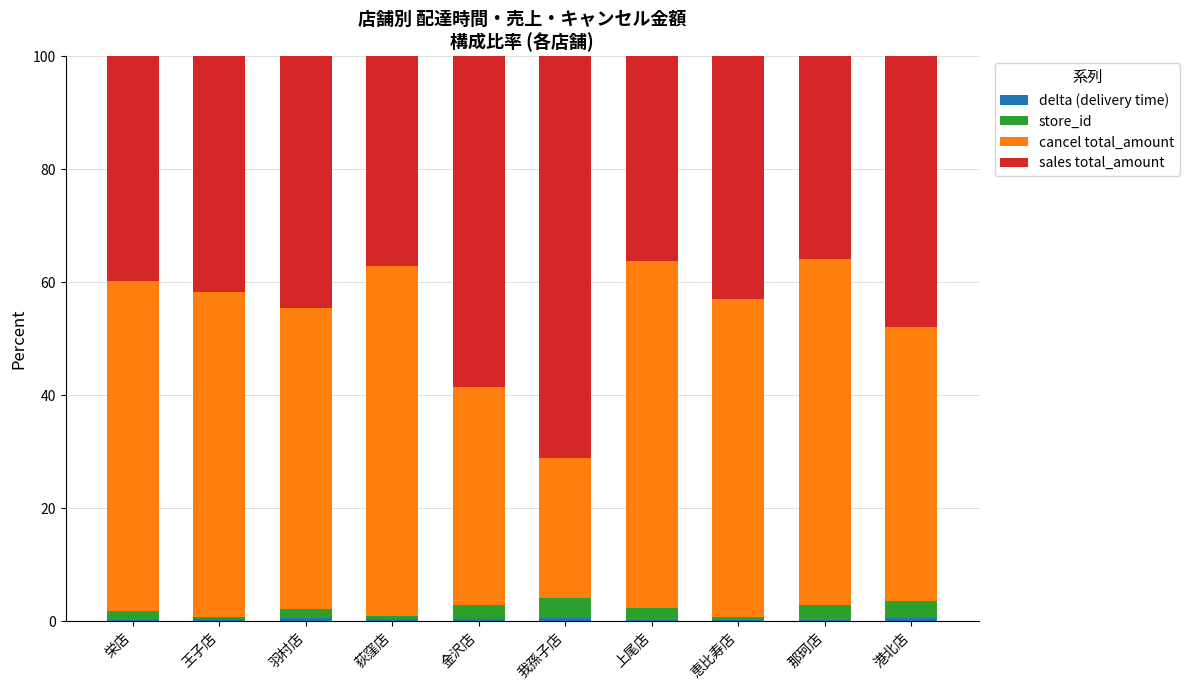

Which series has the largest total across all categories?

cancel total_amount